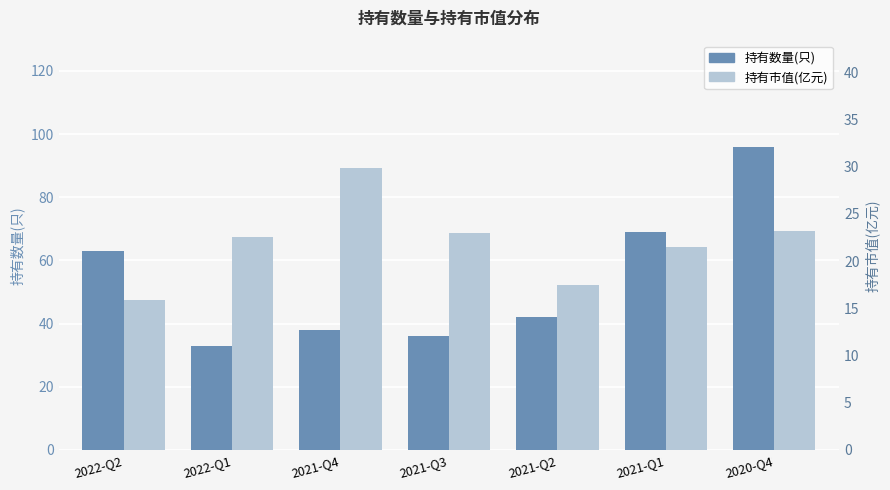

What value does the 持有市值(亿元) series have at 2021-Q4?

29.9